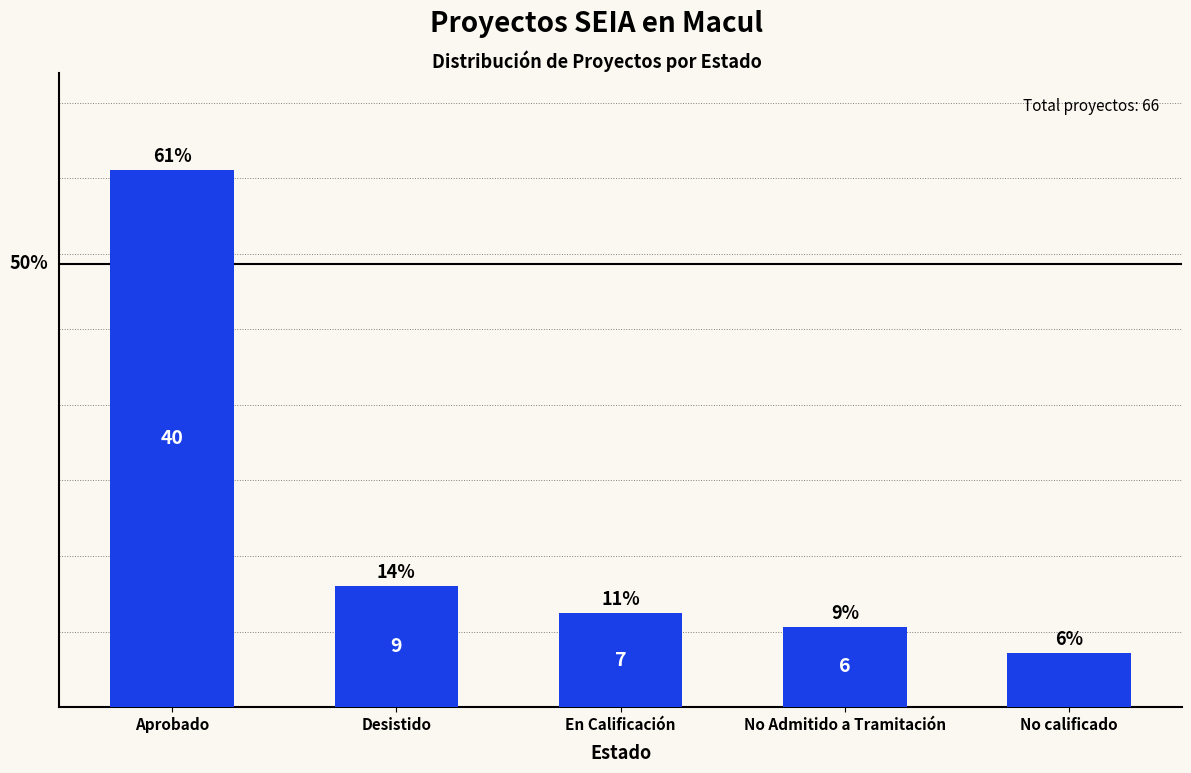

Rank the categories by value from lowest to highest.

No calificado, No Admitido a Tramitación, En Calificación, Desistido, Aprobado